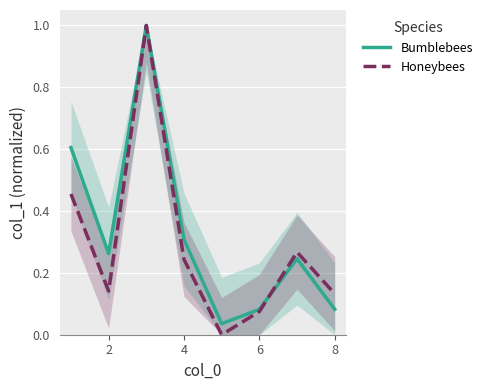

What is the difference between the maximum and minimum values in the Bumblebees series?

1.0